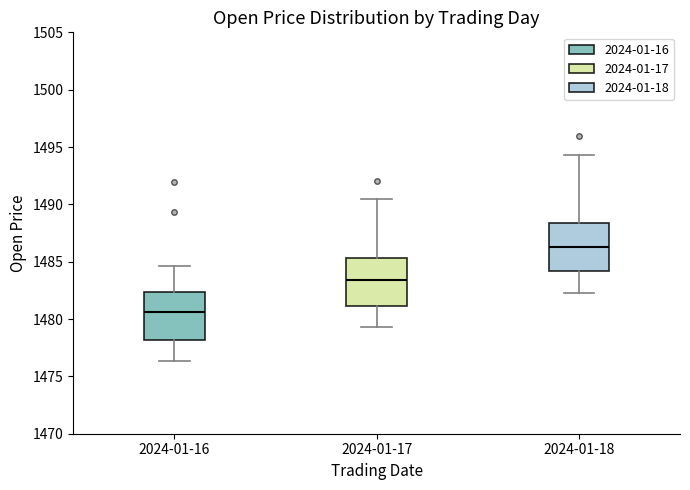

Reading left to right, read every box against the y-axis: the position of its median line, the range the box covers, and the ends of its whiskers. The values are not printed on the chart, so give them approximately, as read against the axis.

2024-01-16: median 1480.5, box 1478.0 to 1482.5, whiskers 1476.5 to 1484.5
2024-01-17: median 1483.5, box 1481.0 to 1485.5, whiskers 1479.5 to 1490.5
2024-01-18: median 1486.5, box 1484.0 to 1488.5, whiskers 1482.5 to 1494.5